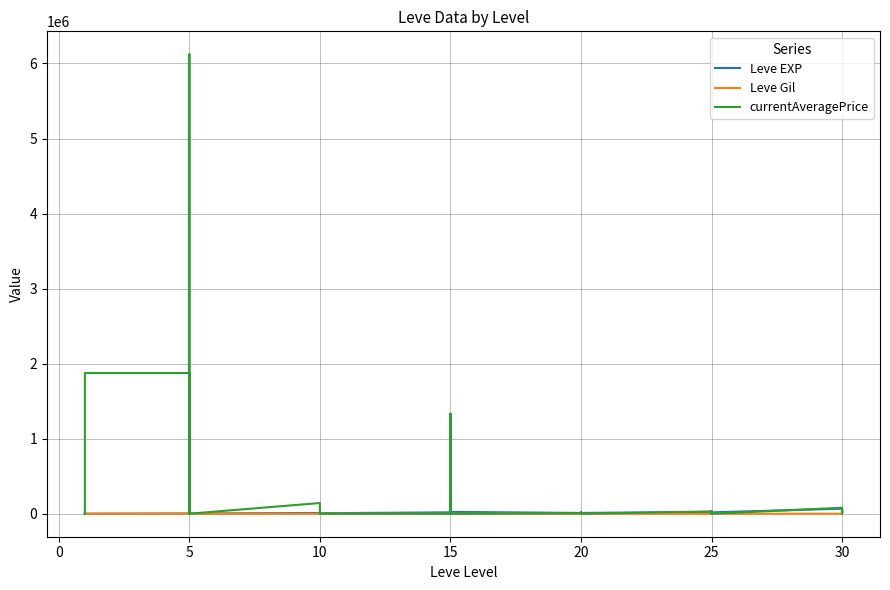

What is the label of the 28th point from the right?

10